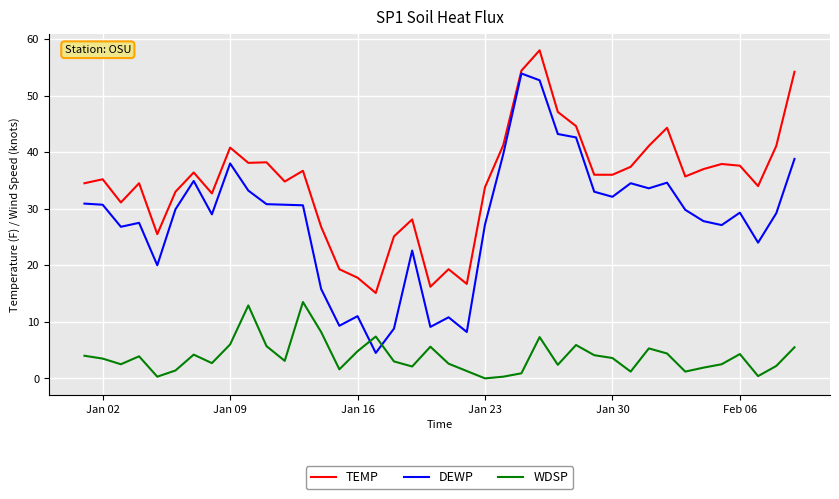

Which series has the widest spread of values?

DEWP